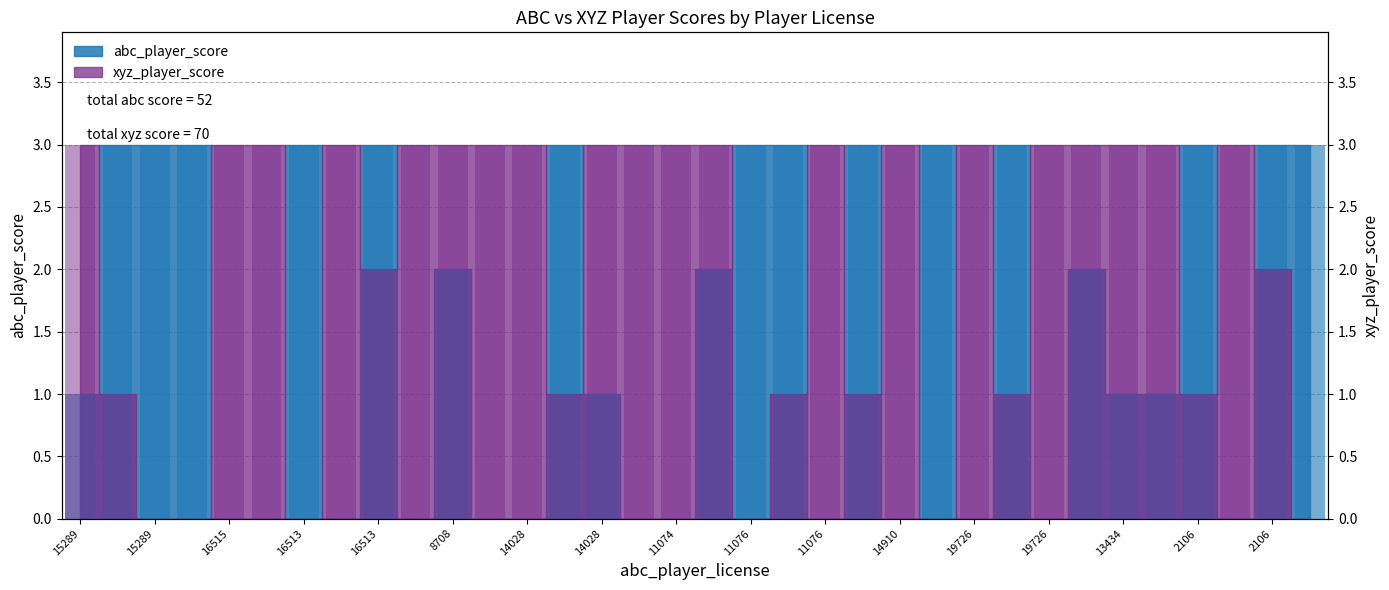

At which label is abc_player_score closest to 1?

15289